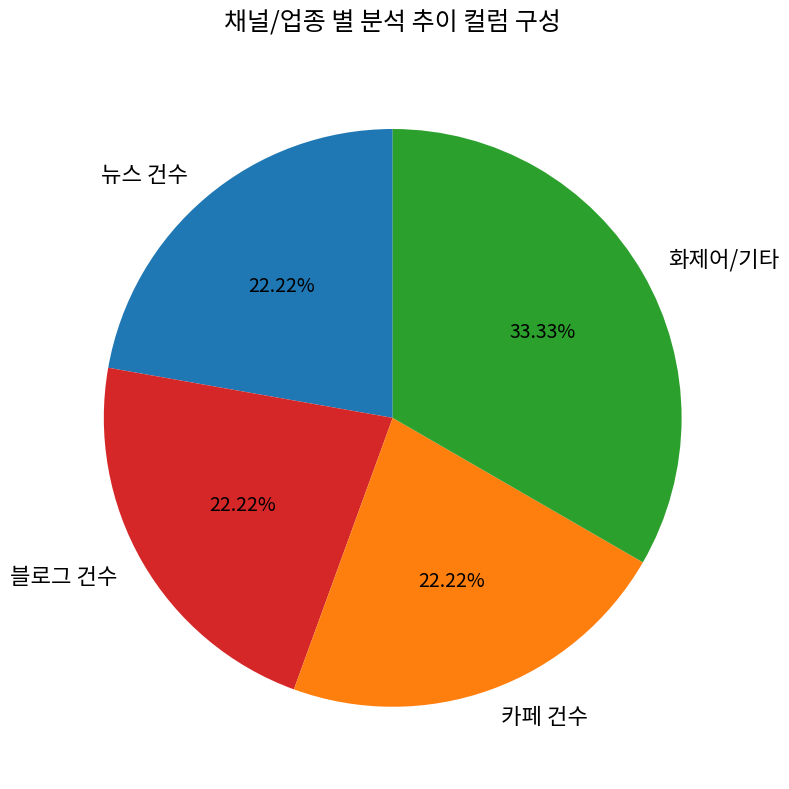

Approximately how many times larger is the value at 뉴스 건수 compared to 블로그 건수?

1.0